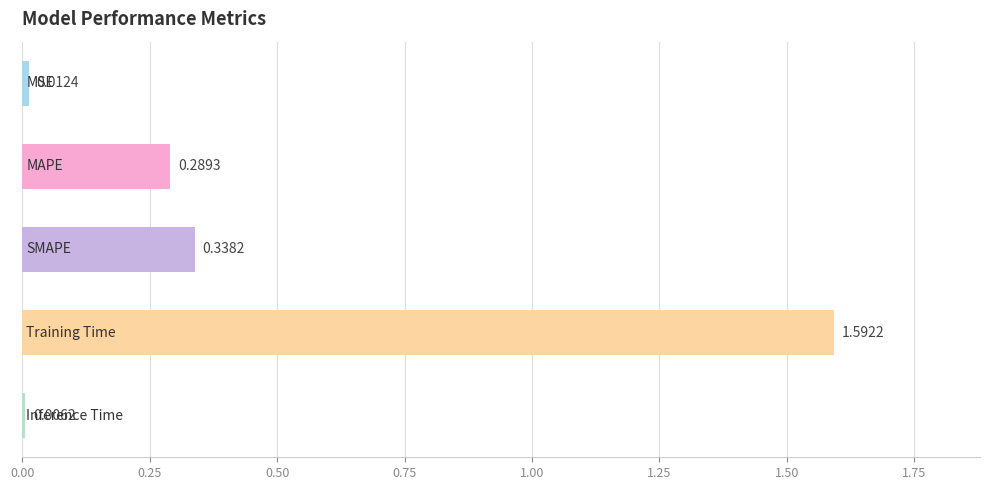

What is the sum of all values?

2.2